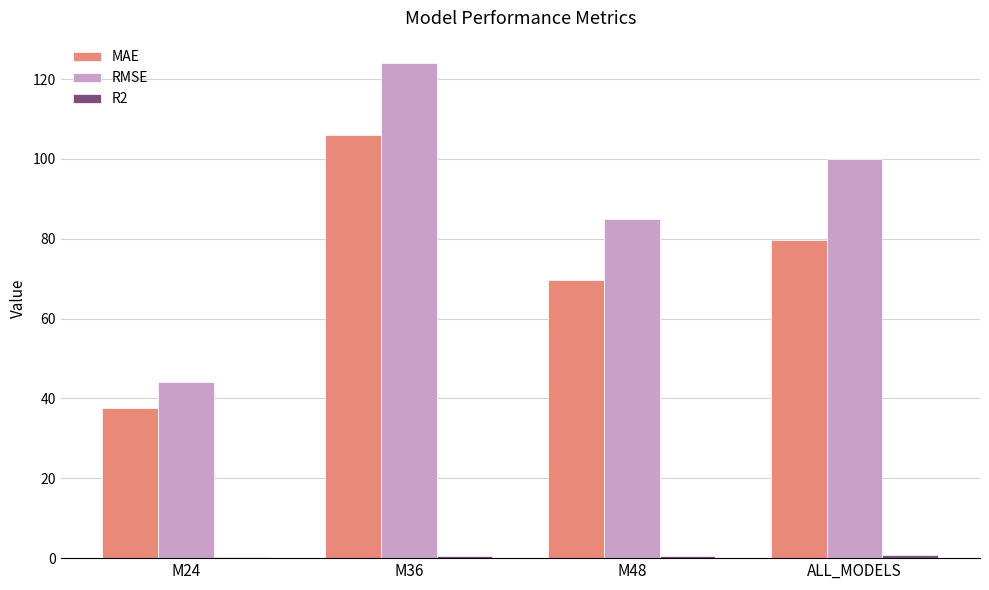

What is the sum of all MAE values?

292.8